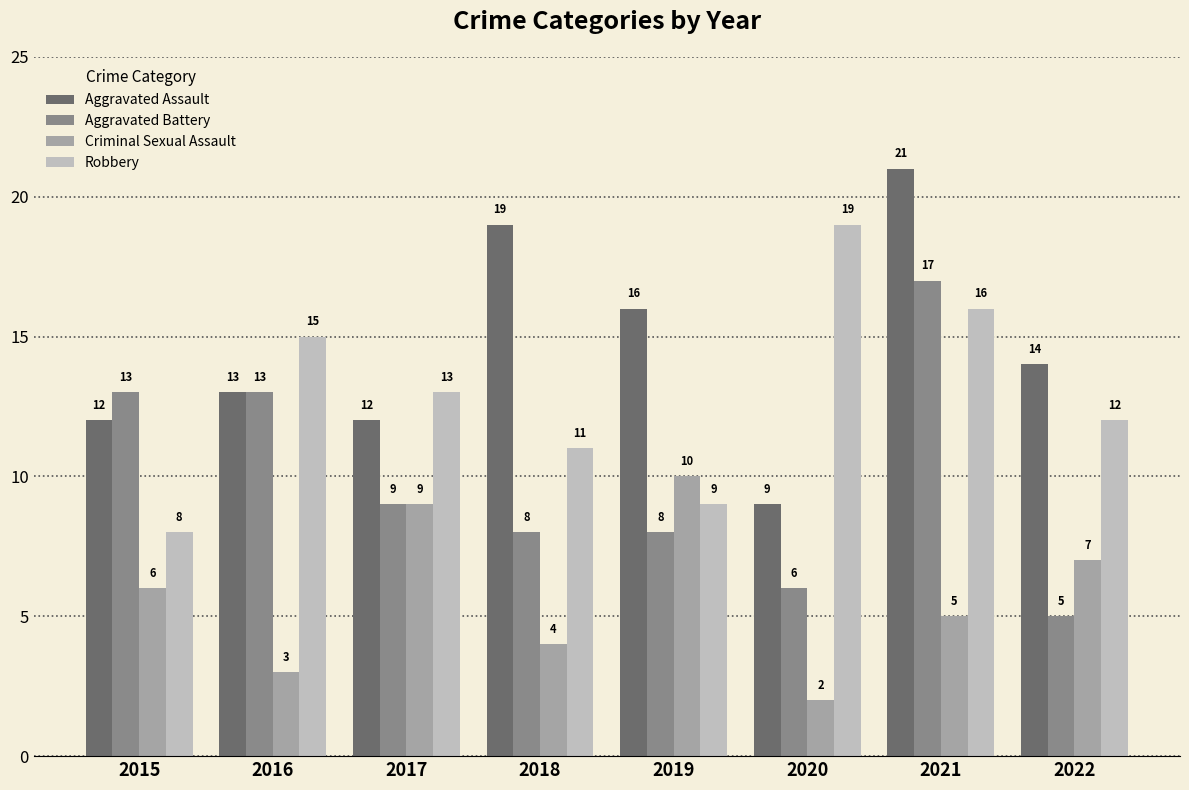

List the series in order of their peak value, highest first.

Aggravated Assault, Robbery, Aggravated Battery, Criminal Sexual Assault